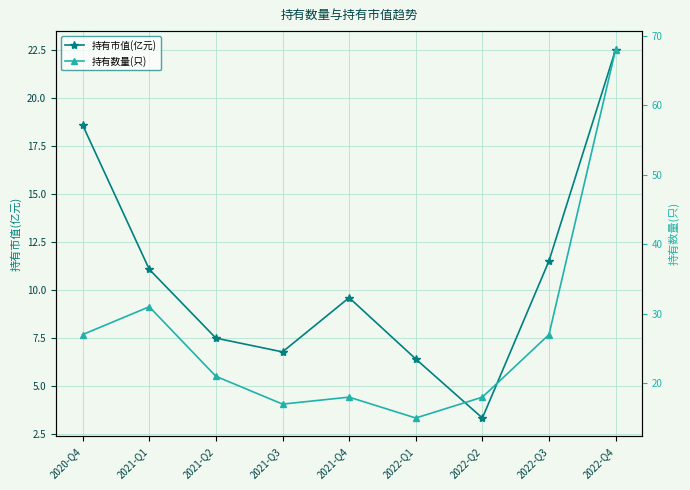

True or false: 持有数量(只) has a value of 37.0 at 2020-Q4.

False